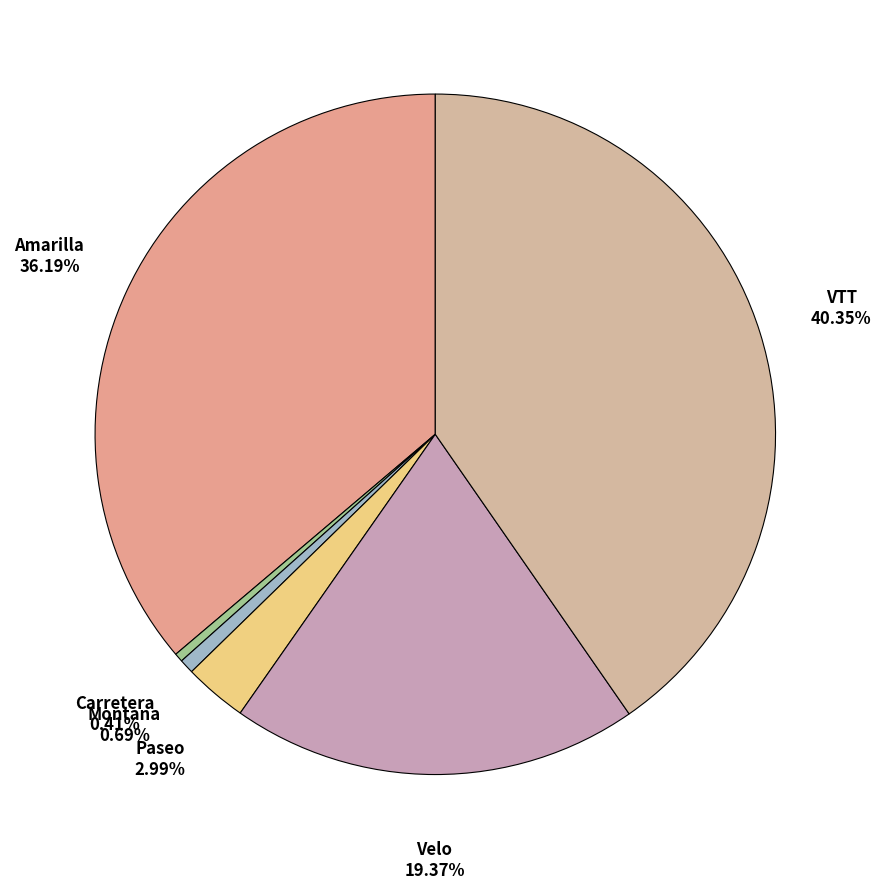

How many segments does this pie chart have?

6